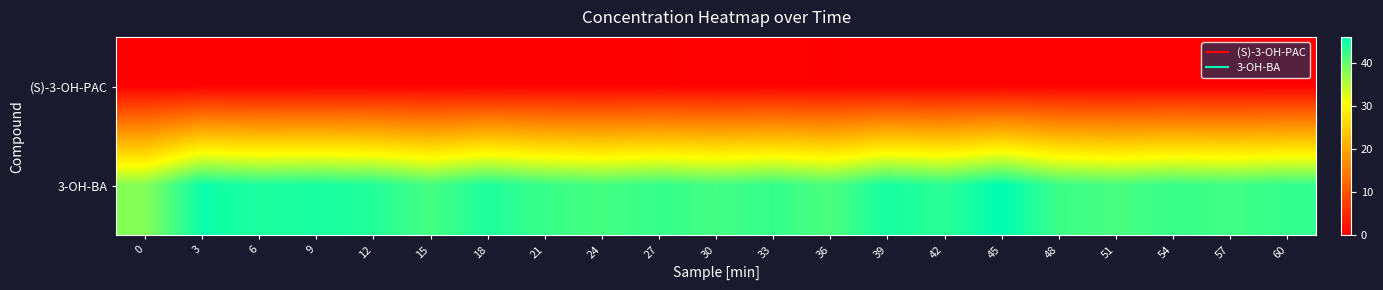

Reading right to left, list all the values displayed in this chart.

(S)-3-OH-PAC: 60=0.2	57=0.2	54=0.2	51=0.2	48=0.2	45=0.2	42=0.2	39=0.2	36=0.2	33=0.2	30=0.2	27=0.2	24=0.2	21=0.2	18=0.1	15=0.1	12=0.1	9=0.1	6=0.1	3=0.0	0=0.0
3-OH-BA: 60=43.0	57=42.1	54=42.7	51=41.7	48=42.5	45=46.1	42=43.5	39=44.8	36=41.5	33=42.9	30=41.9	27=42.9	24=41.8	21=42.7	18=44.3	15=41.9	12=44.0	9=44.6	6=44.3	3=45.4	0=38.1